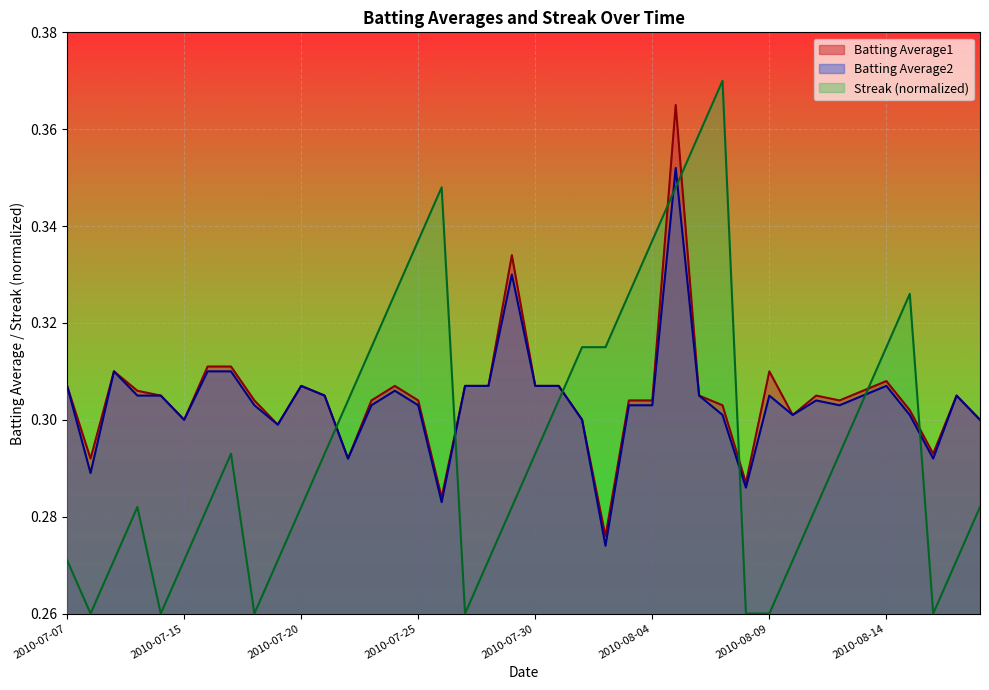

Between 2010-07-17 and 2010-08-09, which is larger?

2010-07-17